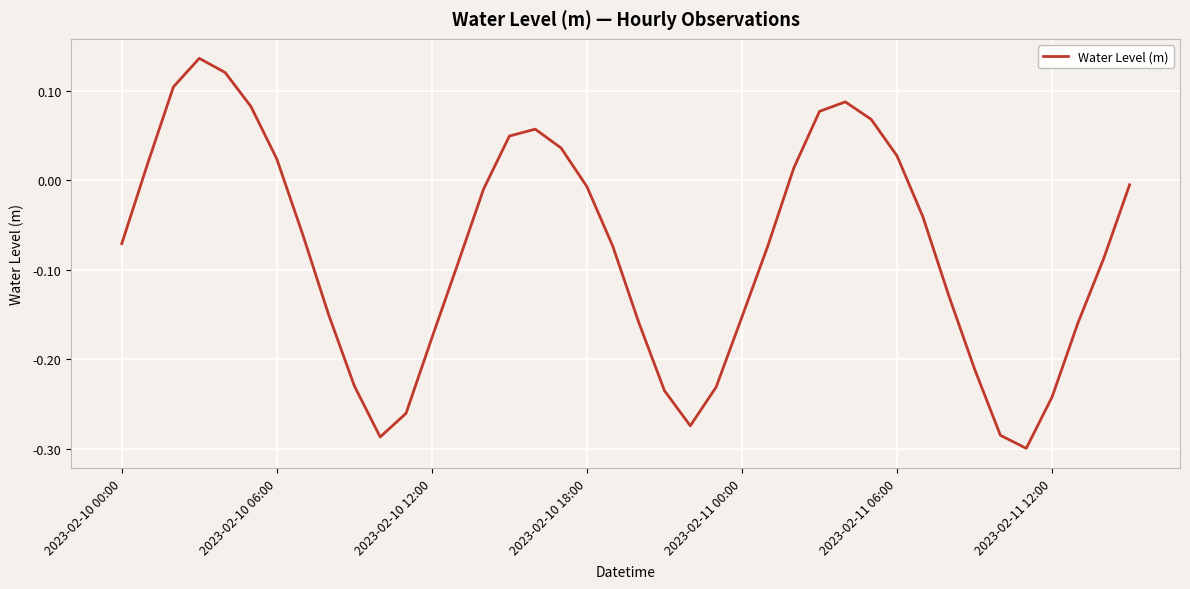

What is the difference between the maximum and minimum values?

0.4